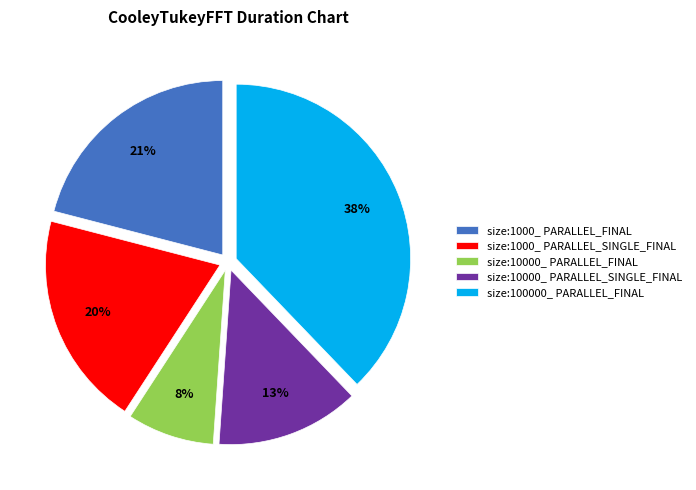

How many segments does this pie chart have?

5